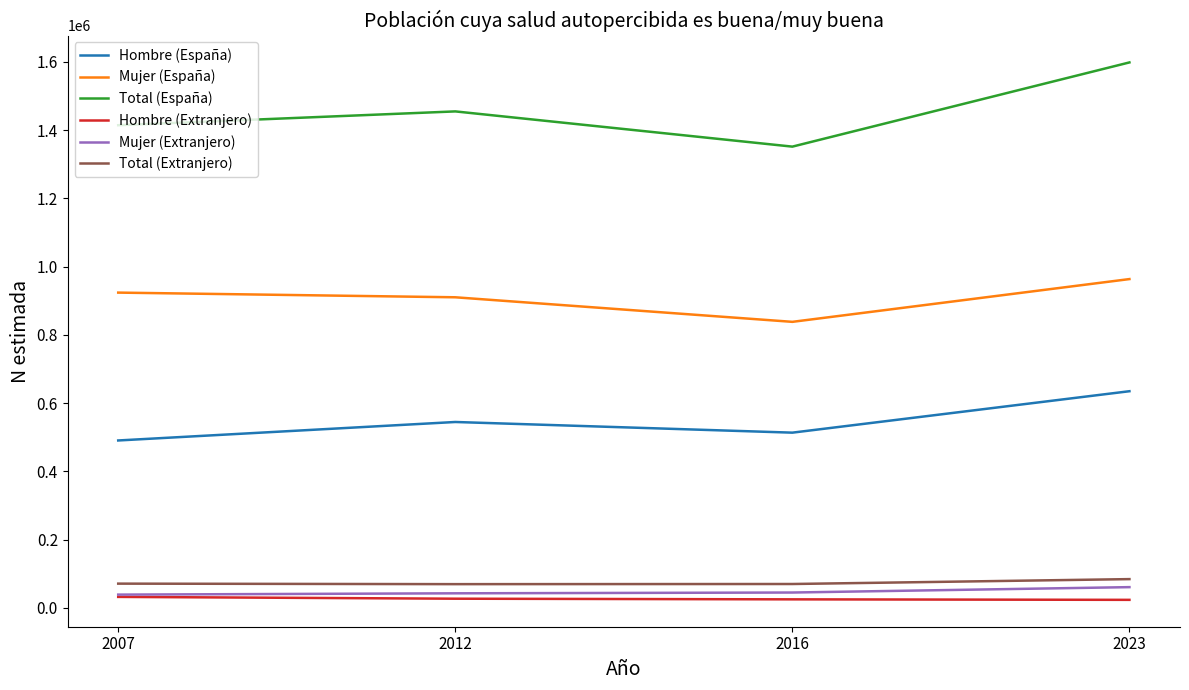

Rank the series at 2016 from lowest to highest value.

Hombre (Extranjero), Mujer (Extranjero), Total (Extranjero), Hombre (España), Mujer (España), Total (España)